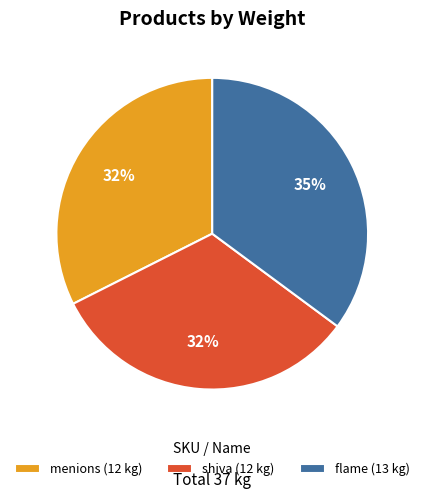

True or false: menions (12 kg) accounts for 32% of the total.

True